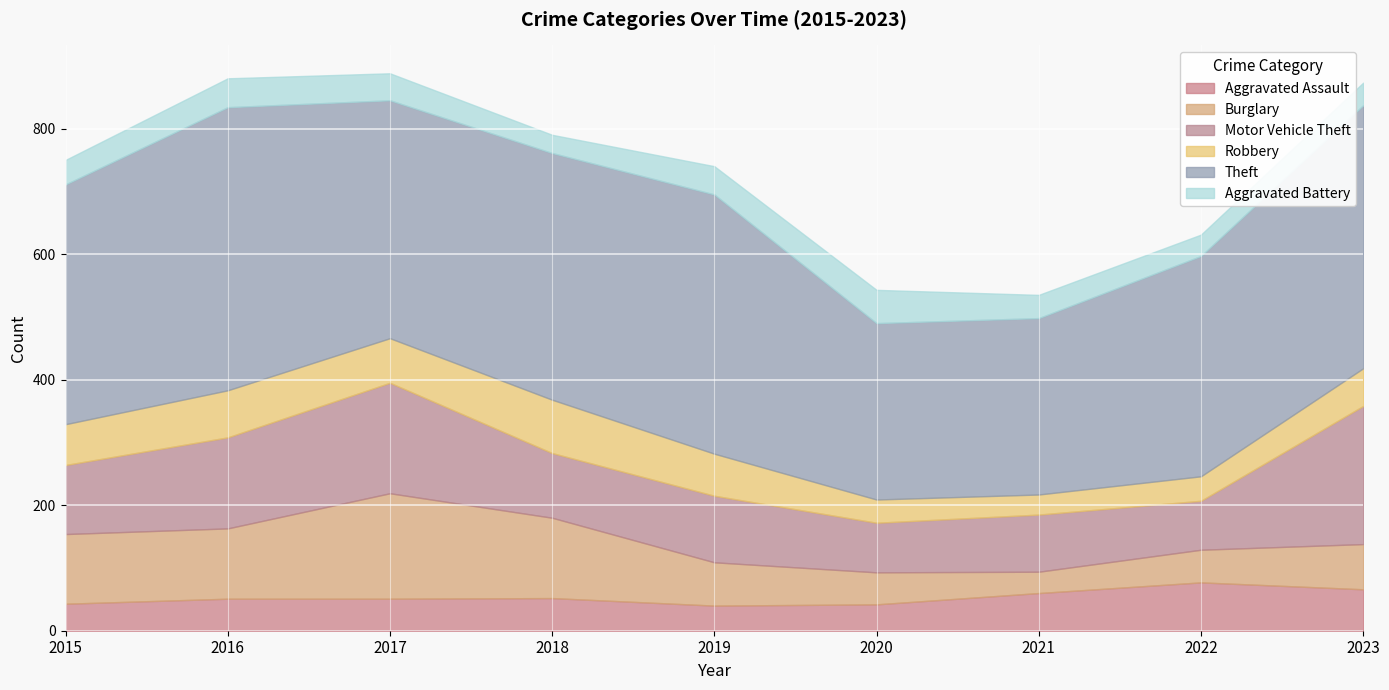

After their last crossing, which series has the higher values: Burglary or Aggravated Battery?

Burglary